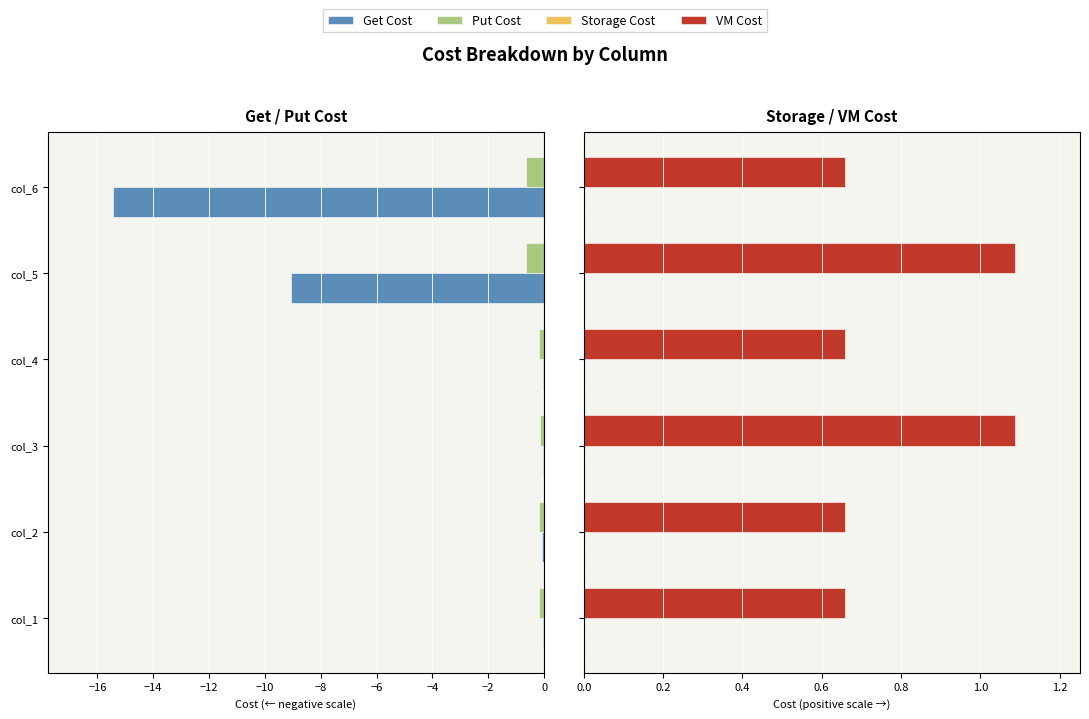

Is it true that Put Cost equals -0.1 at col_2?

False